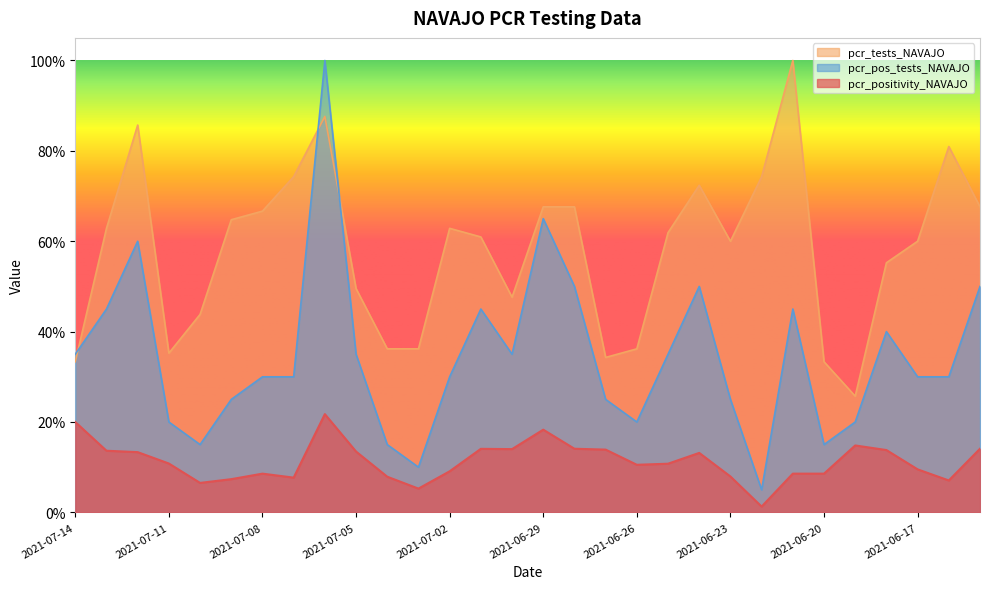

True or false: pcr_positivity_NAVAJO and pcr_tests_NAVAJO intersect in this chart.

False